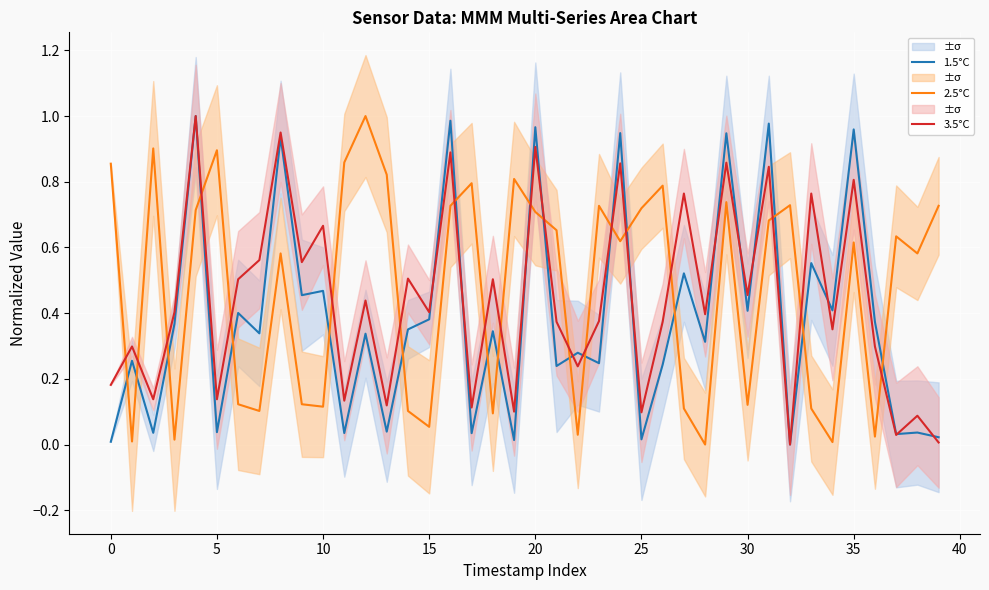

Is the value of 1.5°C at 30 greater than the value of 3.5°C at 13?

Yes